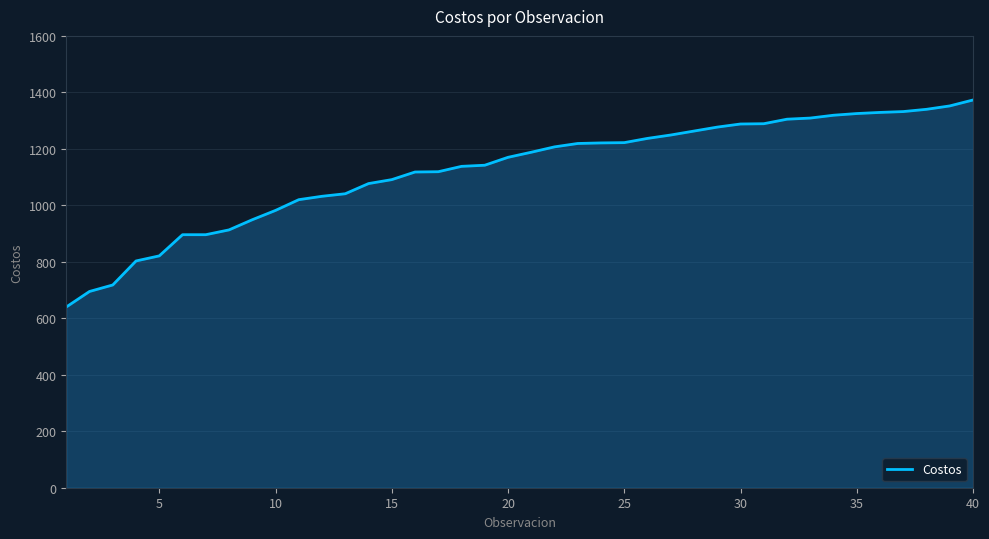

What is the greatest value displayed?

1373